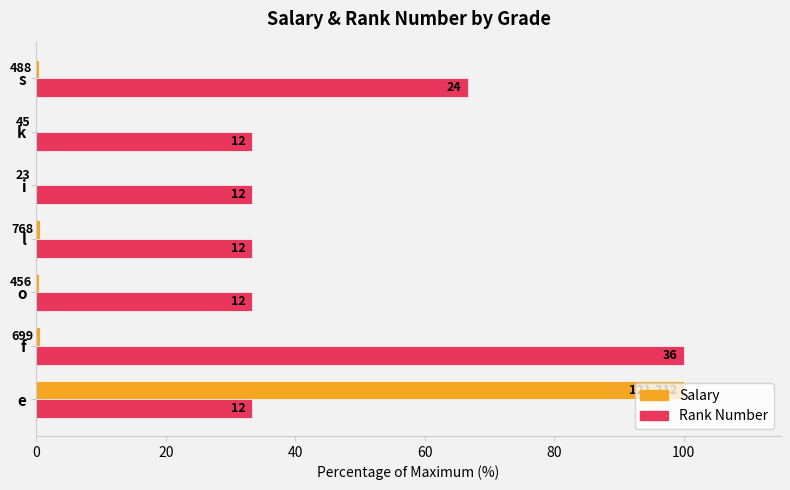

What are all the series names shown in the legend?

Salary, Rank Number